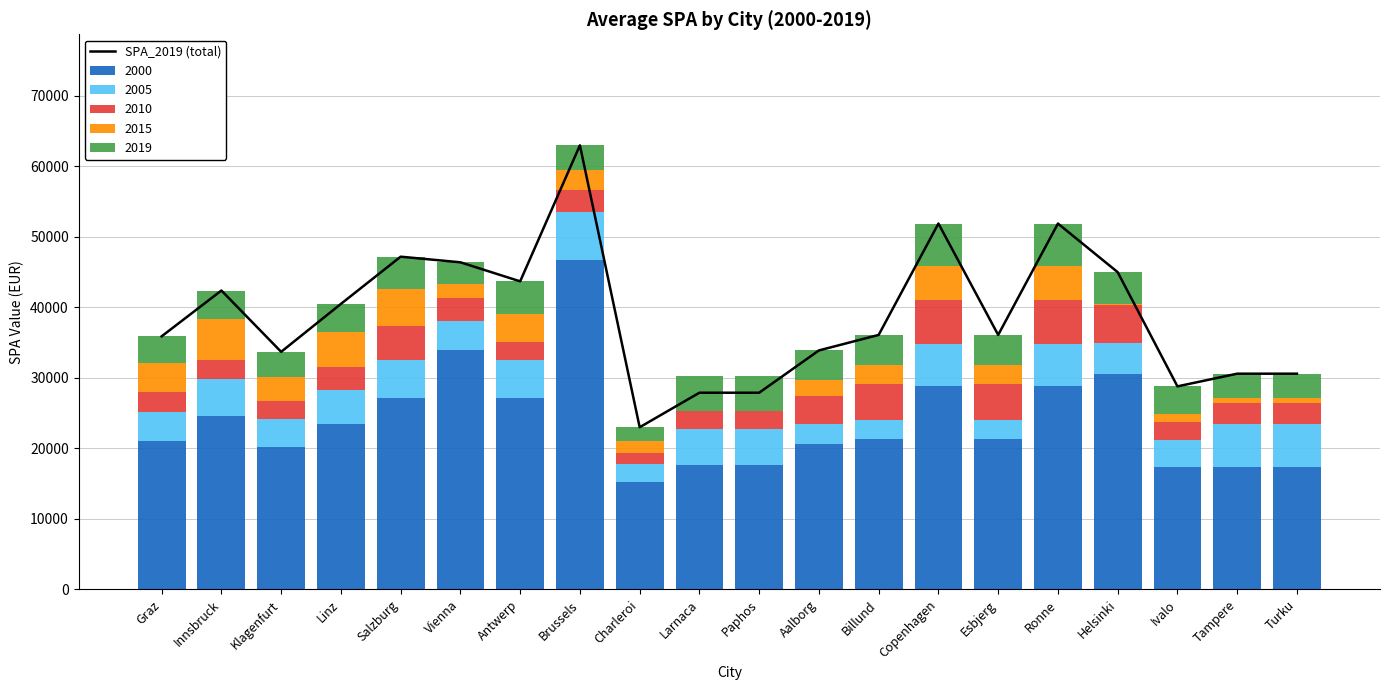

What is the sum of the values at Ronne and Copenhagen?

103800